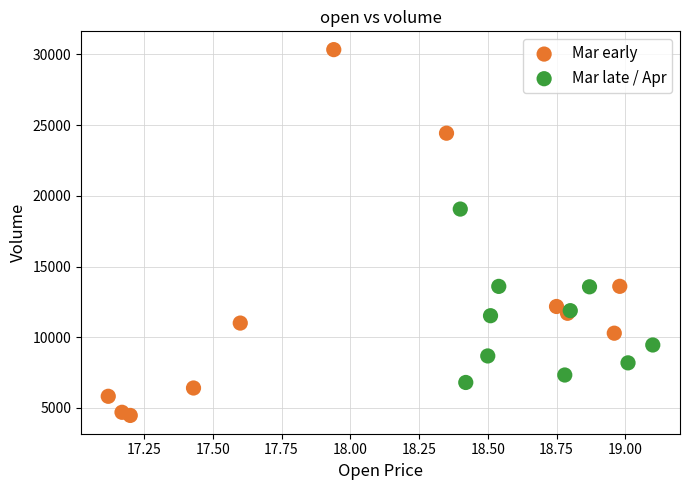

Which series has the largest Y range (max minus min)?

Mar early